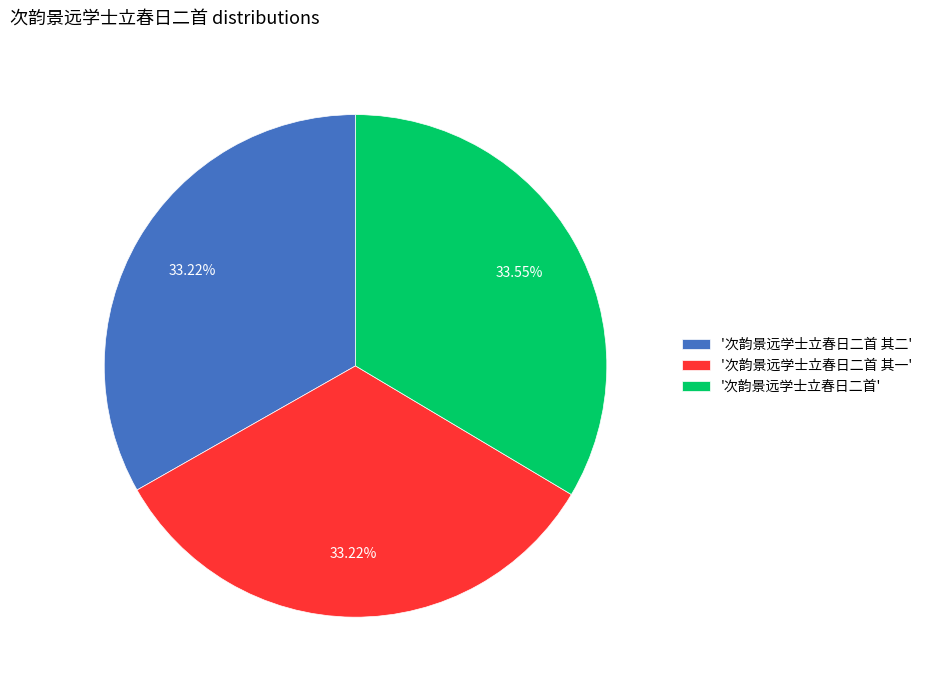

Approximately how many times larger is the value at '次韵景远学士立春日二首 其一' compared to '次韵景远学士立春日二首'?

1.0